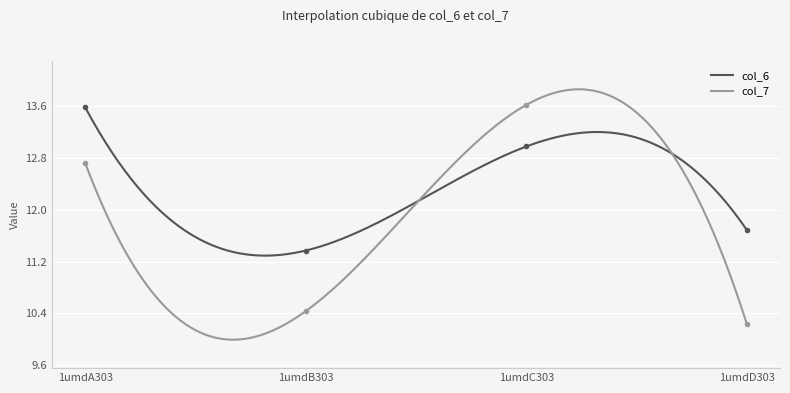

Which category has the highest value across all series?

1umdC303